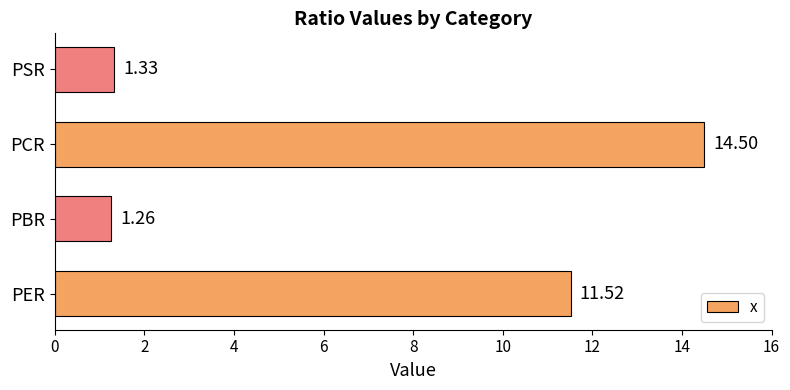

Does the chart contain any negative values?

No